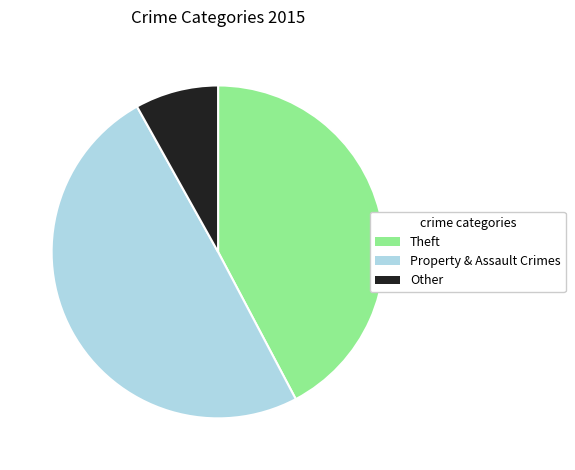

True or false: Theft accounts for 51% of the total.

False